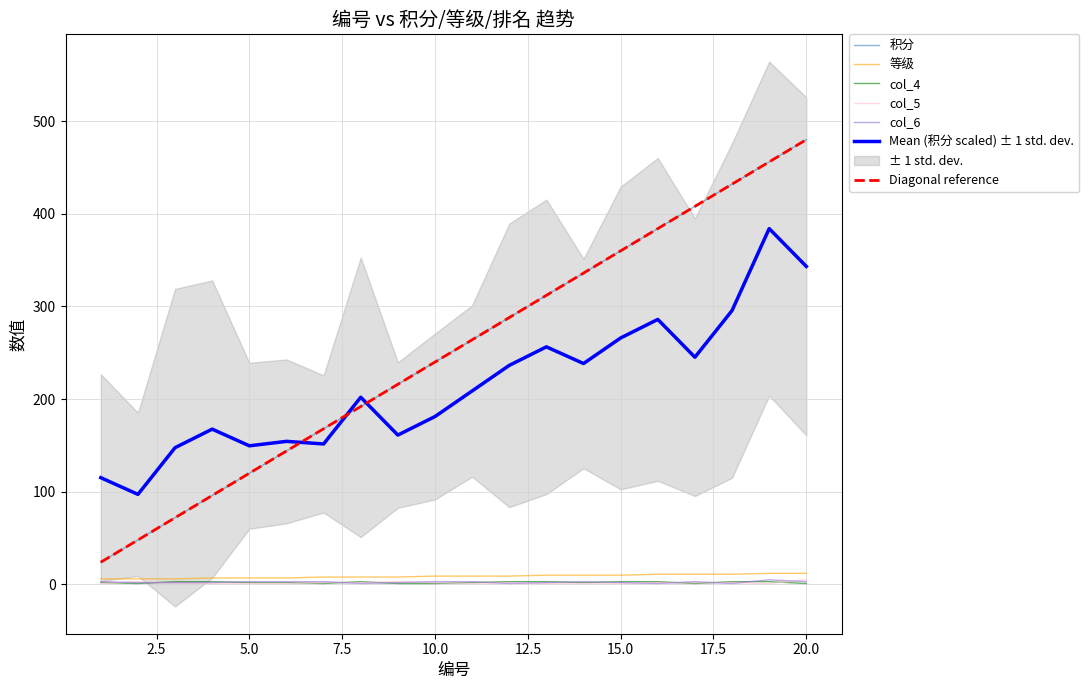

True or false: 等级 and col_6 intersect in this chart.

False